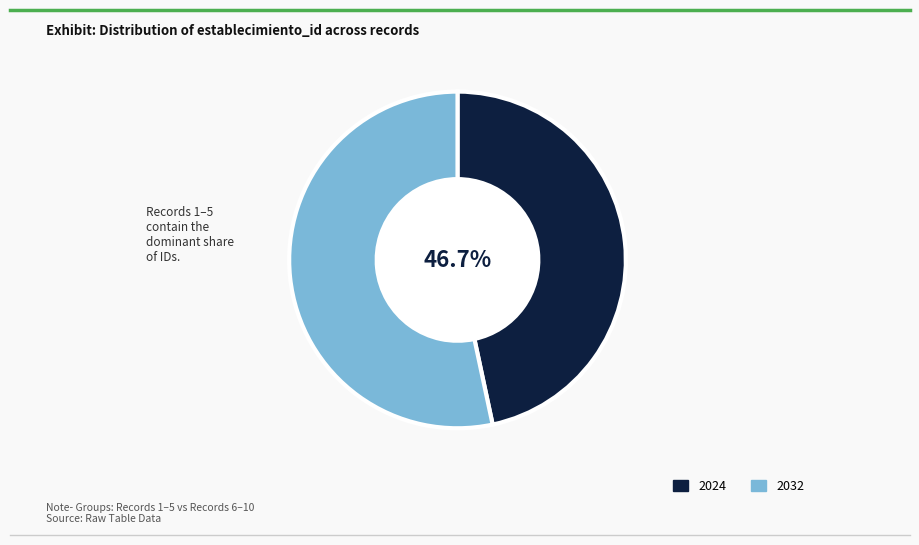

Between 2024 and 2032, which is larger?

2032